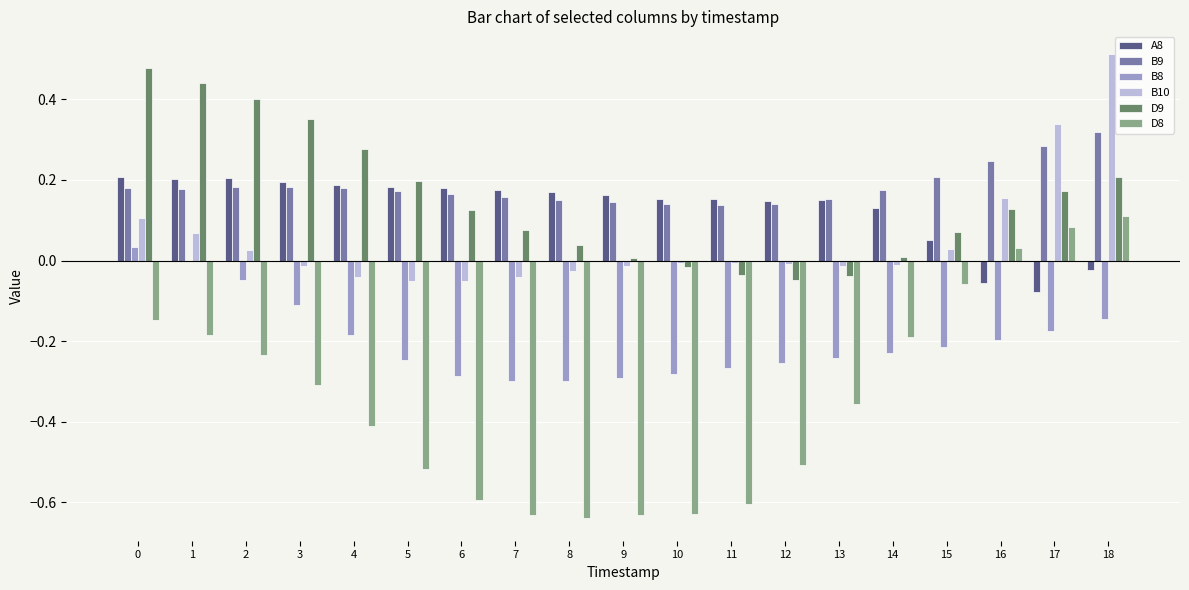

At which category does the chart reach its peak across all series?

18